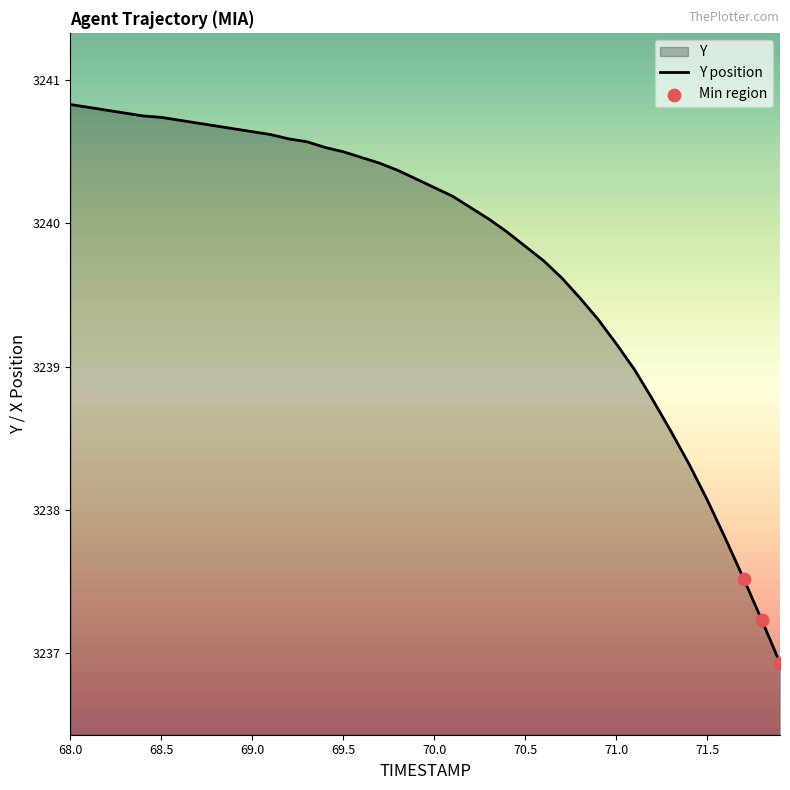

Approximately how many times larger is the value at 69.7 compared to 70.0?

1.0